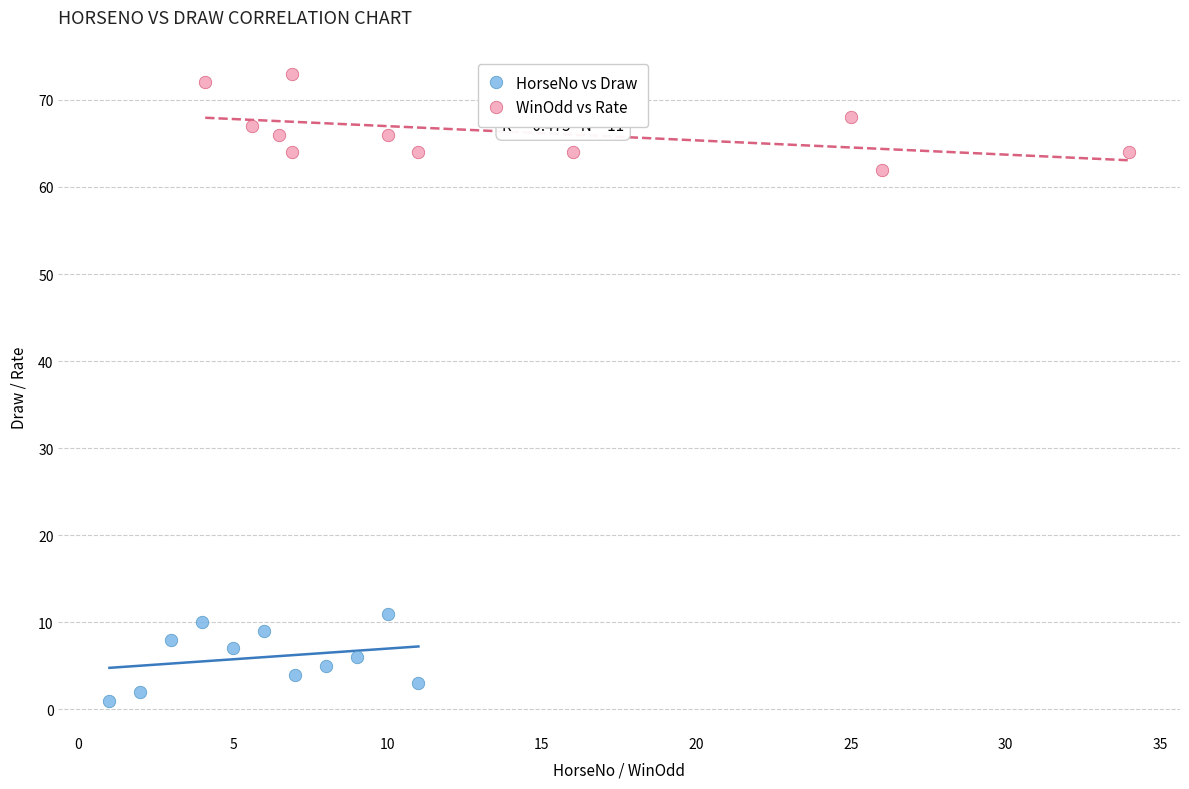

Which series reaches the minimum Y coordinate?

HorseNo vs Draw